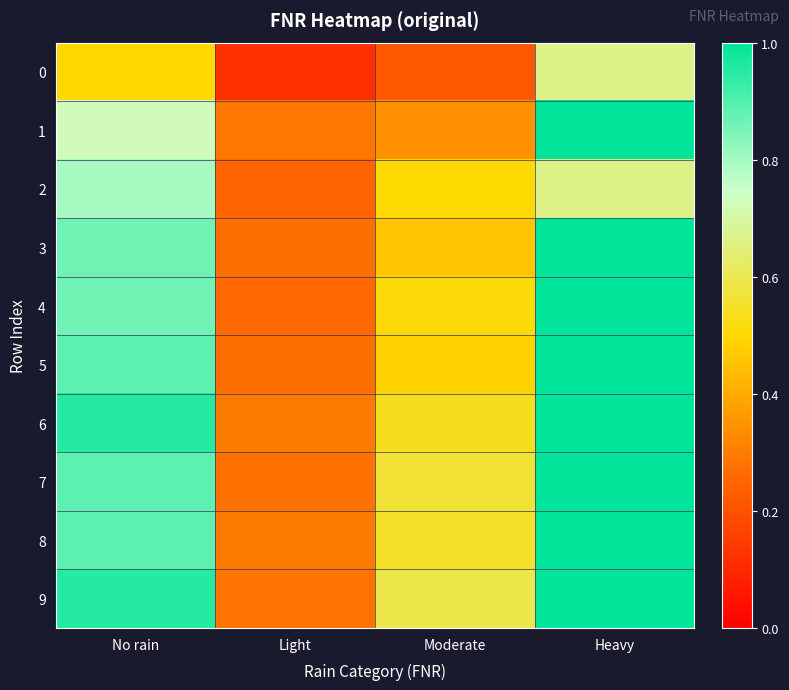

Between No rain and Light, which series saw the biggest shift?

9